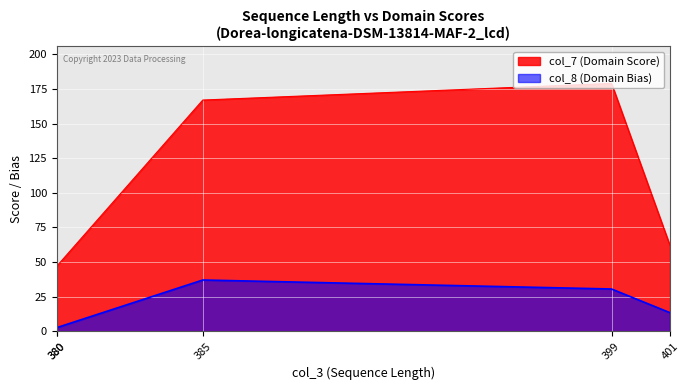

Which series has the largest total across all categories?

col_7 (Domain Score)